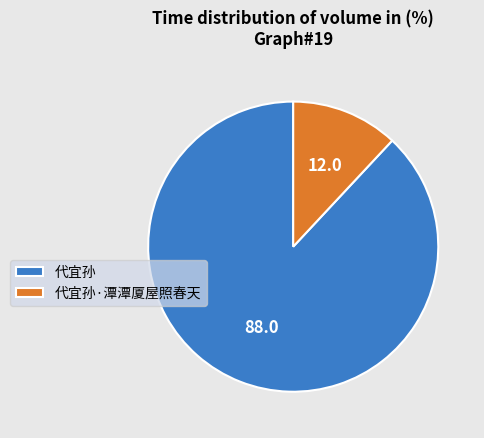

Which has a higher value, 代宜孙·潭潭厦屋照春天 or 代宜孙?

代宜孙